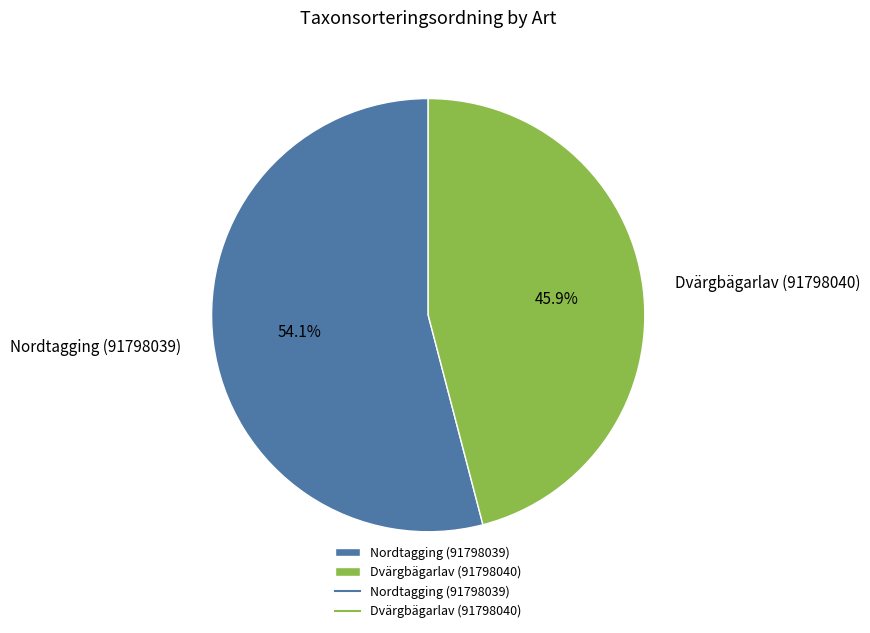

To the nearest percent, what portion does Dvärgbägarlav (91798040) represent?

46%